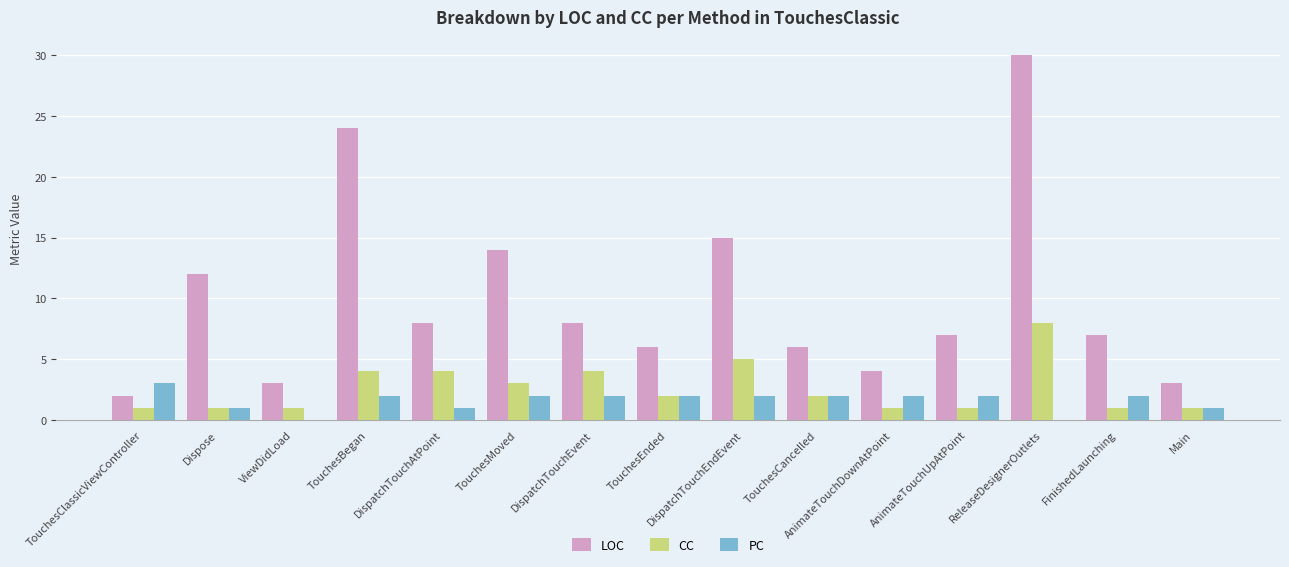

At which category is the sum across all series the highest?

ReleaseDesignerOutlets